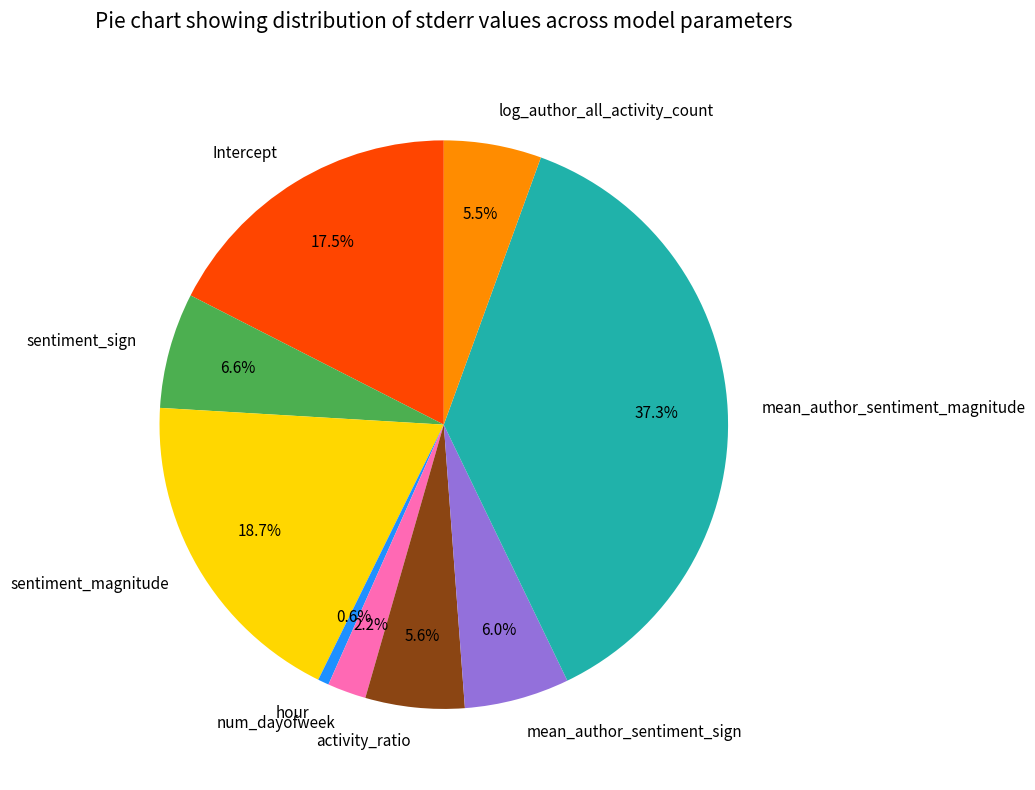

To the nearest percent, what is the combined percentage of sentiment_magnitude and Intercept?

36%